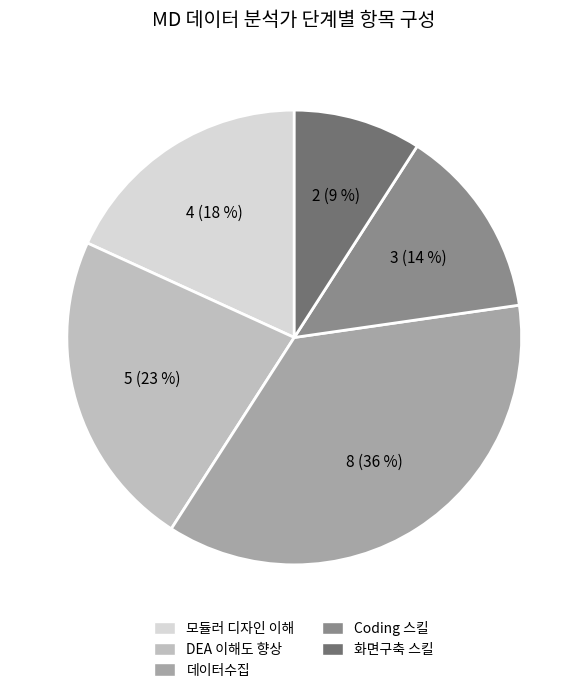

Approximately how many times larger is the value at 모듈러 디자인 이해 compared to 데이터수집?

0.5